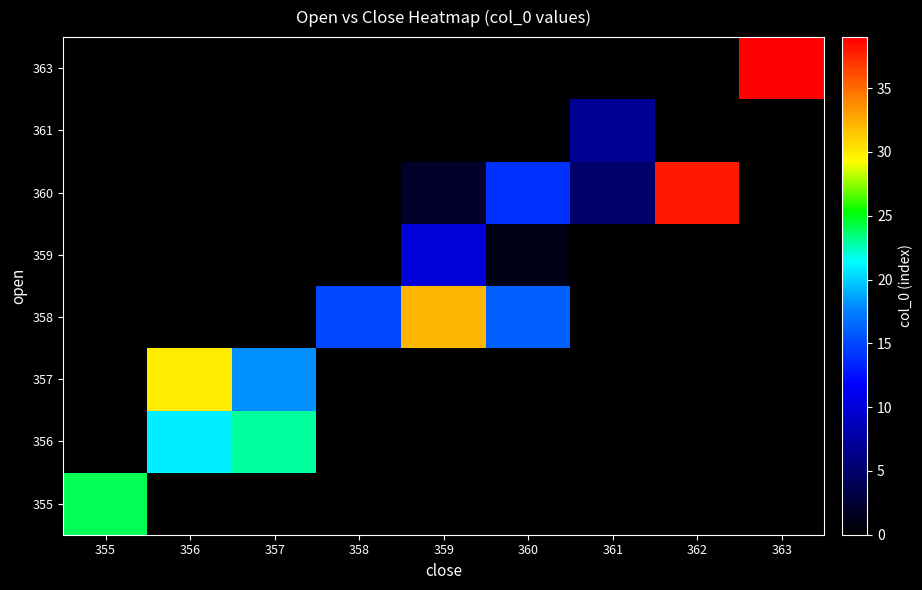

Count the number of data series in this chart.

8